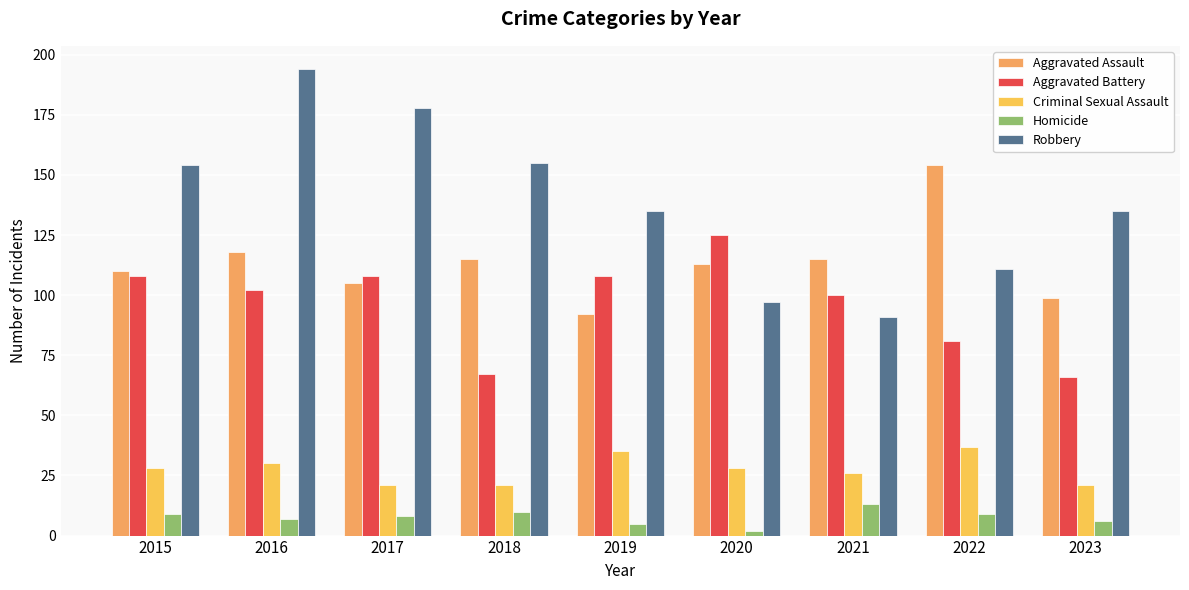

Count the number of data series in this chart.

5